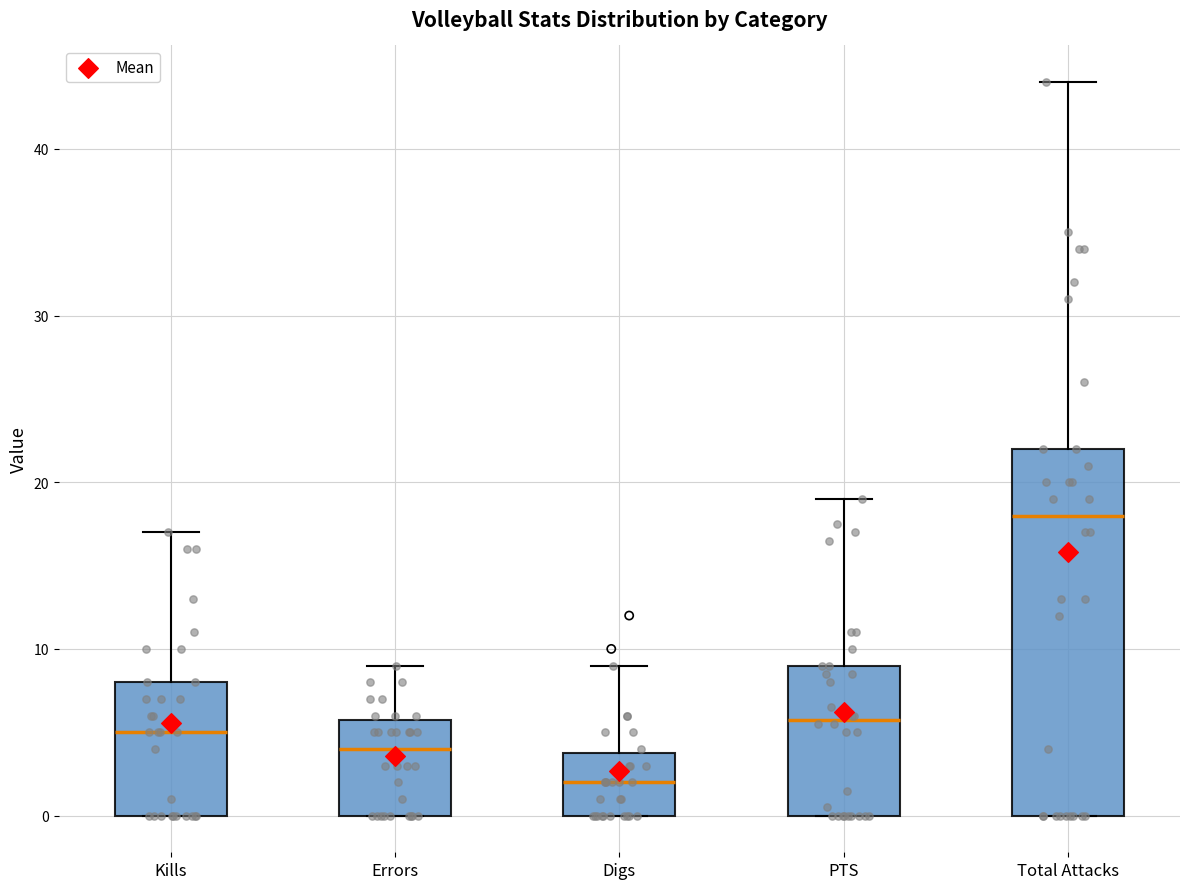

Reading left to right, transcribe this box plot: for each box, give where its median line is, the range the box spans, and where its two whiskers end, as read against the y-axis. The values are not printed on the chart, so give them approximately, as read against the axis.

Kills: median 5, box 0 to 8, whiskers 0 to 17
Errors: median 4, box 0 to 6, whiskers 0 to 9
Digs: median 2, box 0 to 4, whiskers 0 to 9
PTS: median 6, box 0 to 9, whiskers 0 to 19
Total Attacks: median 18, box 0 to 22, whiskers 0 to 44